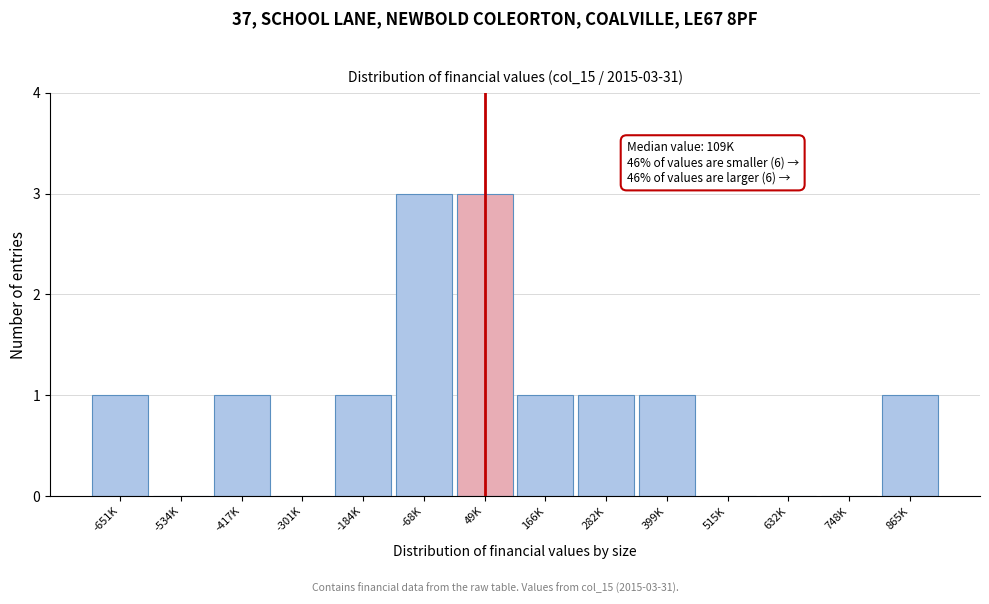

Reading right to left, transcribe all the data shown in this chart.

865K=1	748K=0	632K=0	515K=0	399K=1	282K=1	166K=1	49K=3	-68K=3	-184K=1	-301K=0	-417K=1	-534K=0	-651K=1